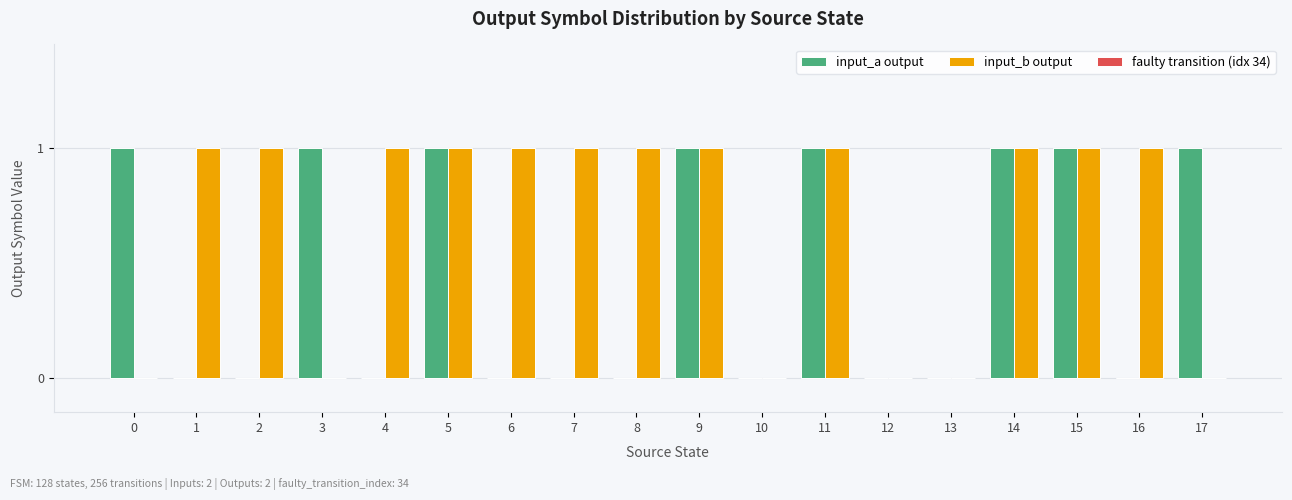

True or false: input_a output has a value of 1 at 1.

False